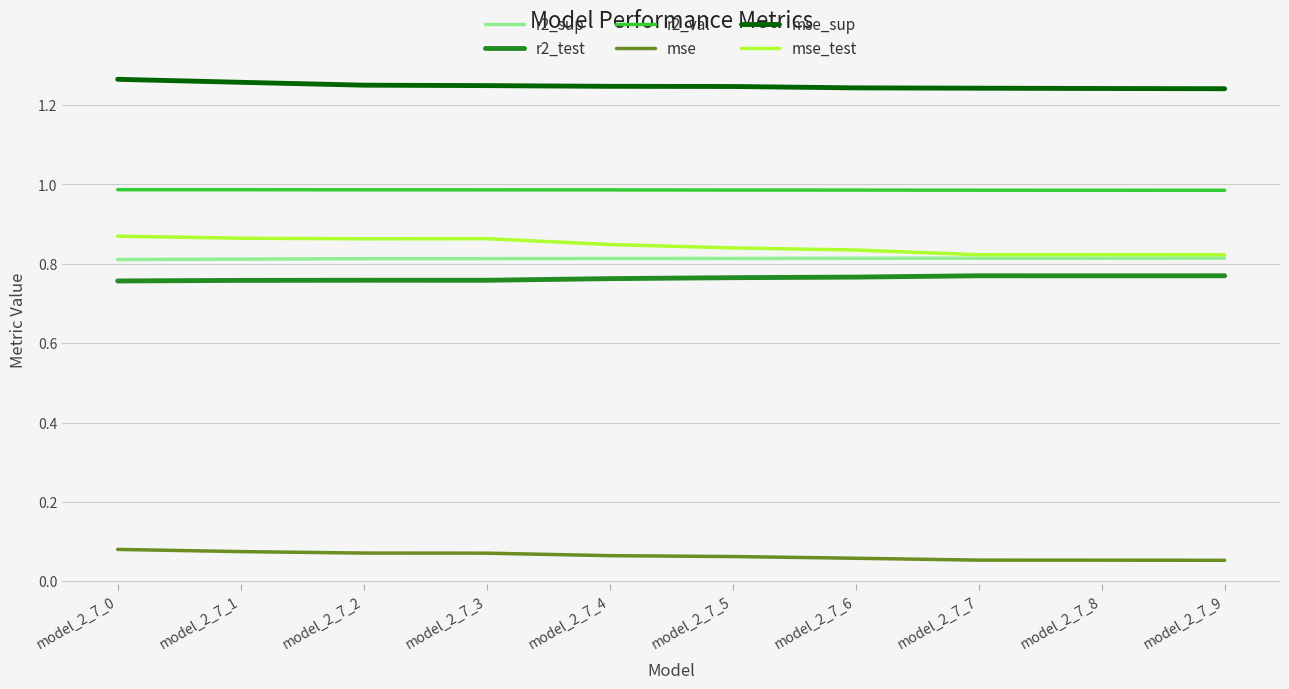

The mse series shows 0.0 at model_2_7_0. True or false?

False